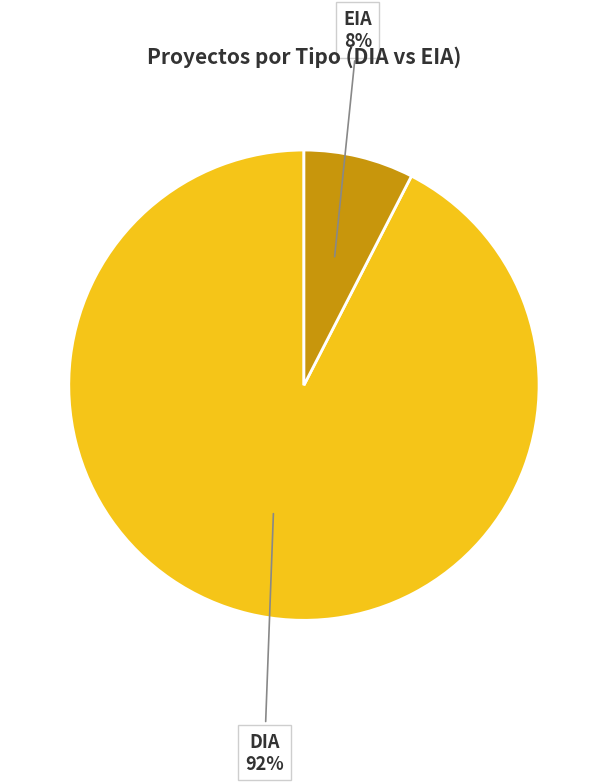

To the nearest percent, what is the average slice percentage?

50%